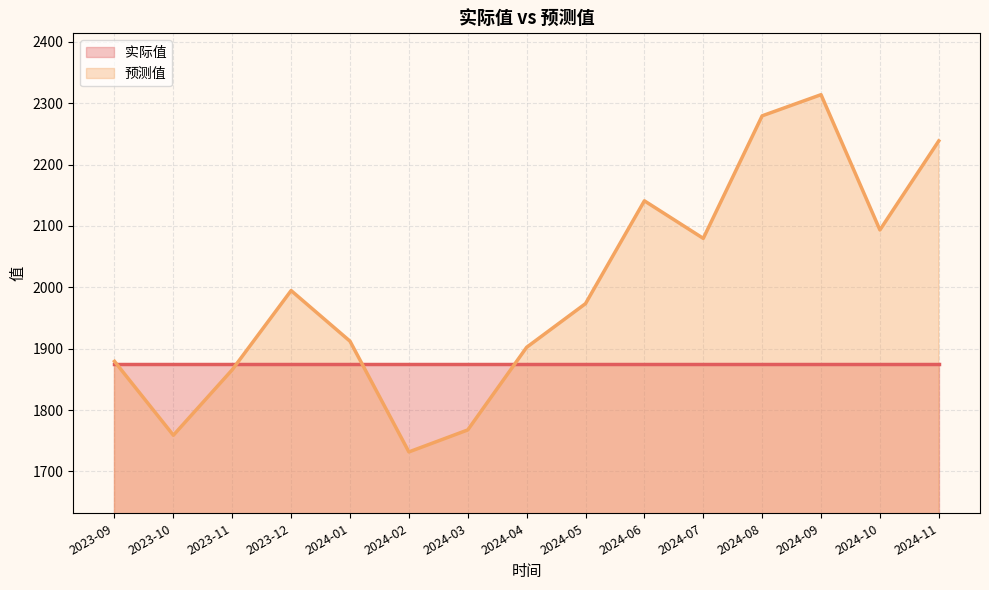

What is the sum of all 实际值 values?

28125.0